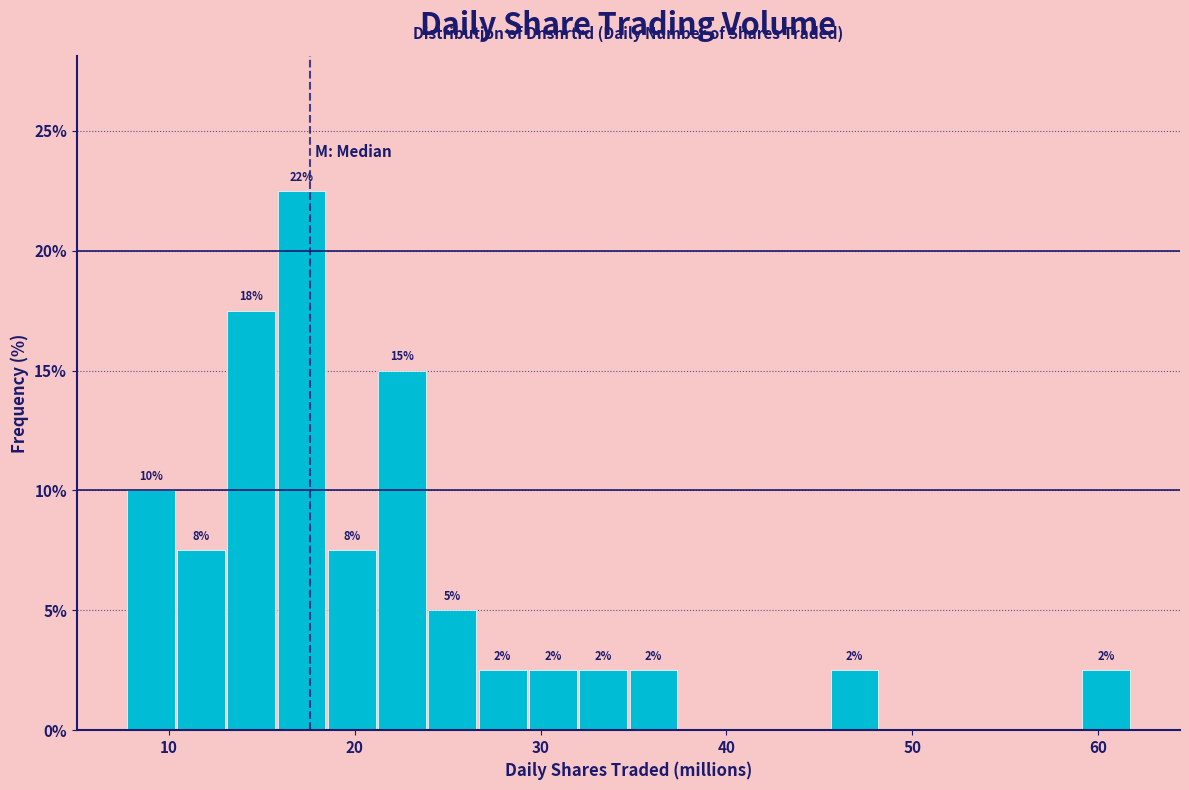

Read against the x-axis, roughly where is the centre of the tallest bar?

17